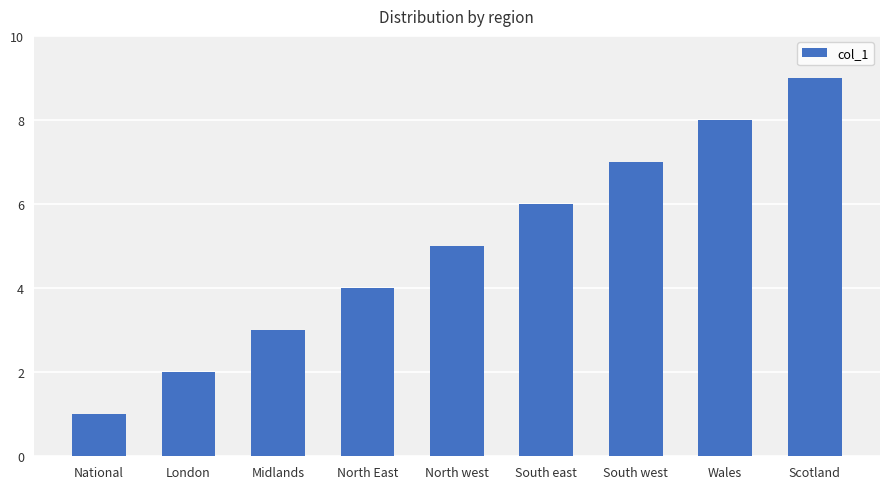

The value at National is 1. True or false?

True